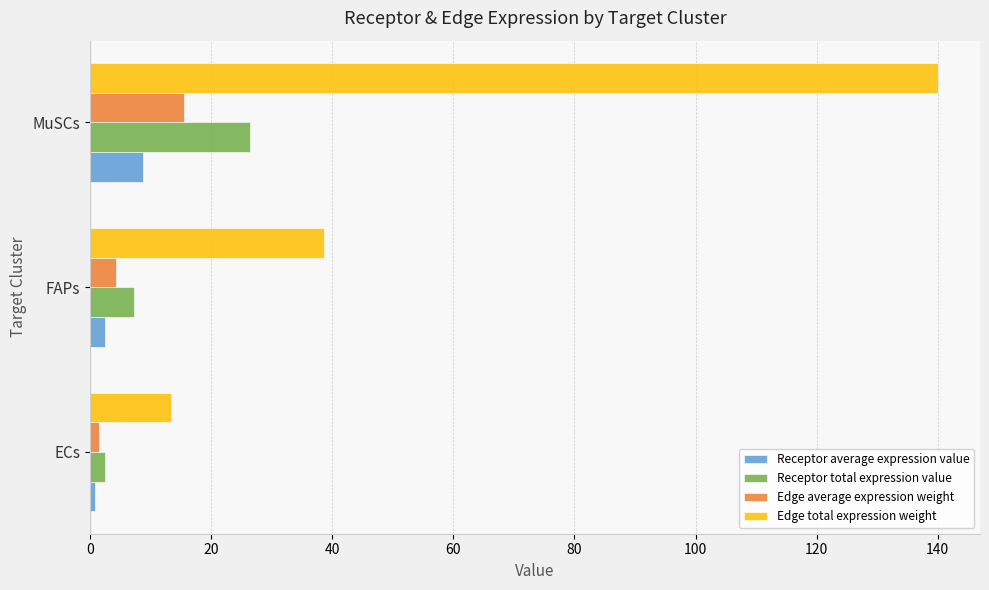

What are all the series names shown in the legend?

Receptor average expression value, Receptor total expression value, Edge average expression weight, Edge total expression weight